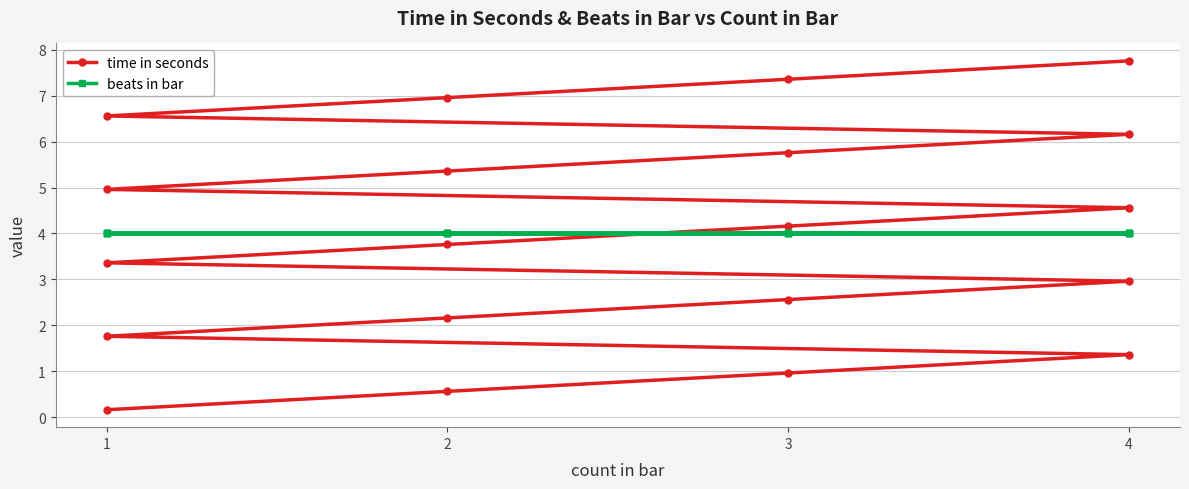

Which series has the largest total across all categories?

beats in bar